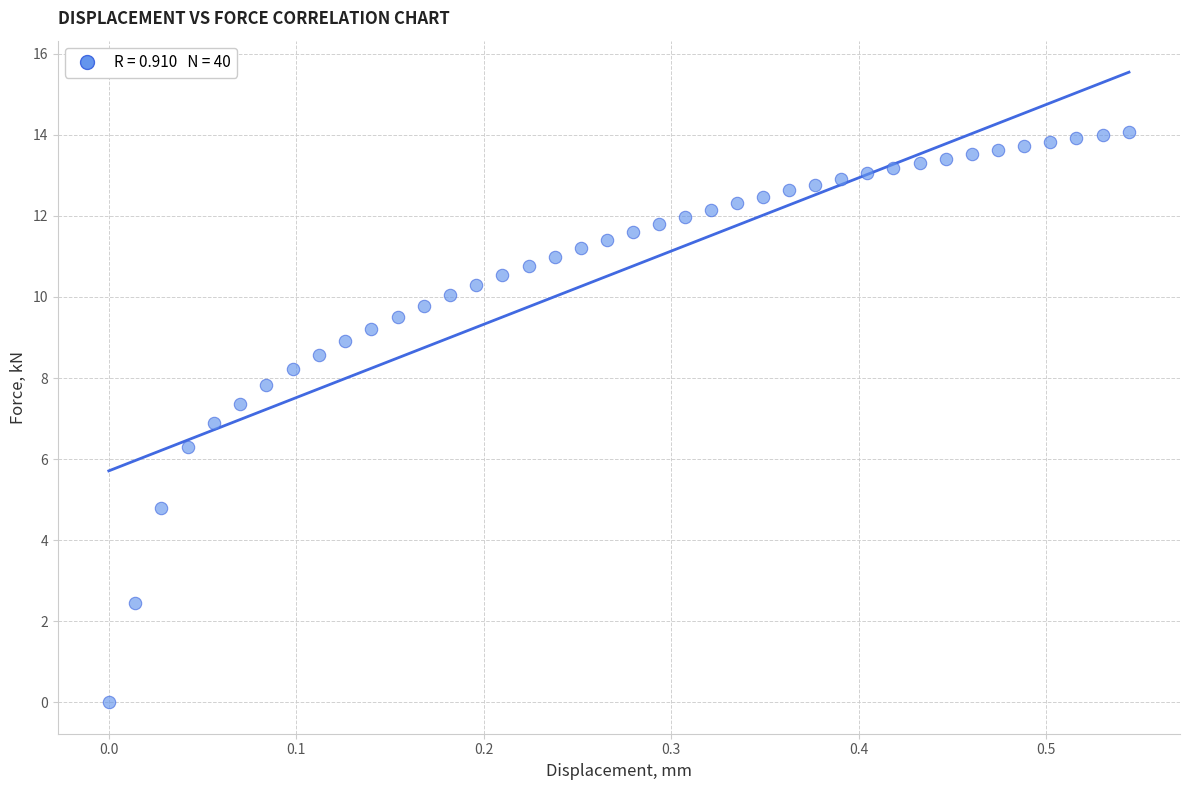

What is the range of X values (max minus min)?

0.5